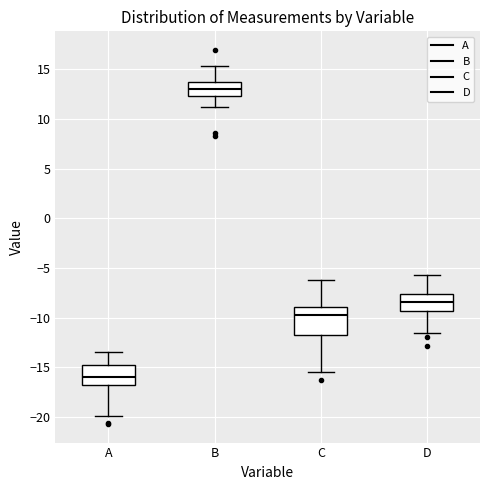

Reading left to right, read every box against the y-axis: the position of its median line, the range the box covers, and the ends of its whiskers. The values are not printed on the chart, so give them approximately, as read against the axis.

A: median -16.0, box -17.0 to -14.5, whiskers -20.0 to -13.5
B: median 13.0, box 12.5 to 13.5, whiskers 11.0 to 15.5
C: median -10.0, box -12.0 to -9.0, whiskers -15.5 to -6.0
D: median -8.5, box -9.5 to -7.5, whiskers -11.5 to -5.5